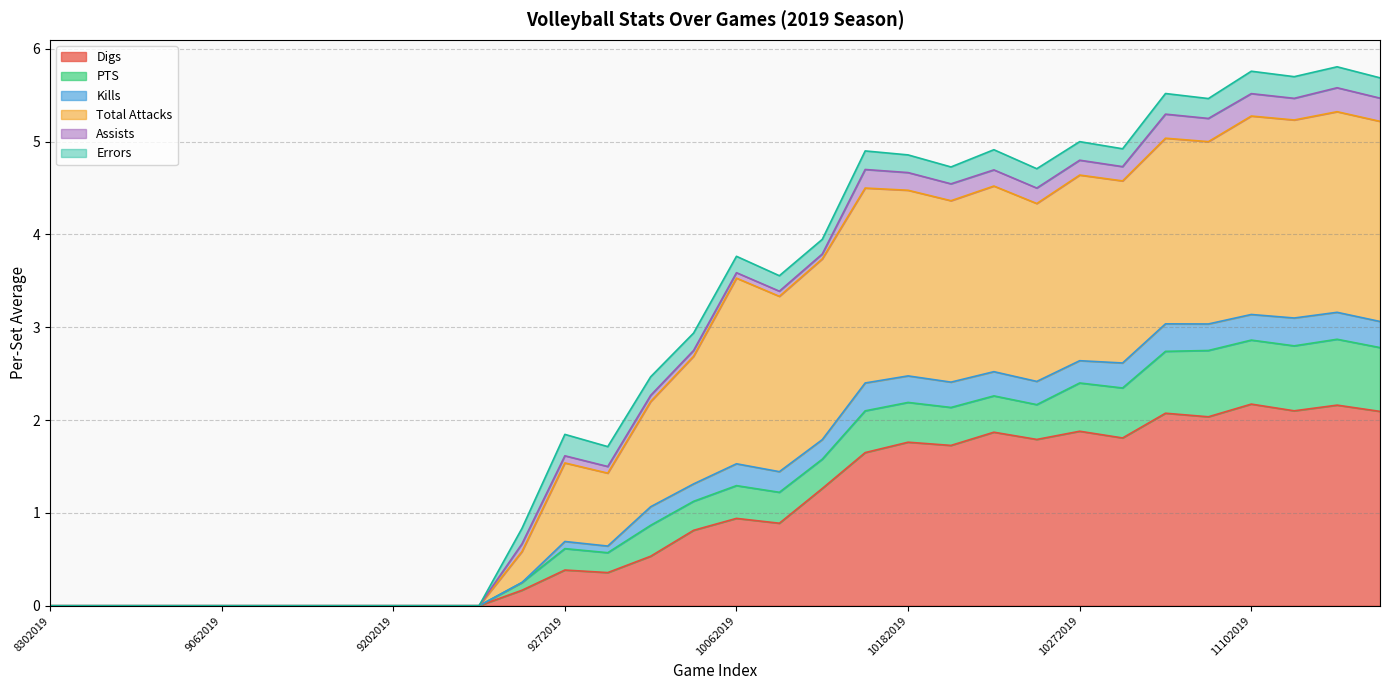

At how many categories does at least one series exceed 1?

20